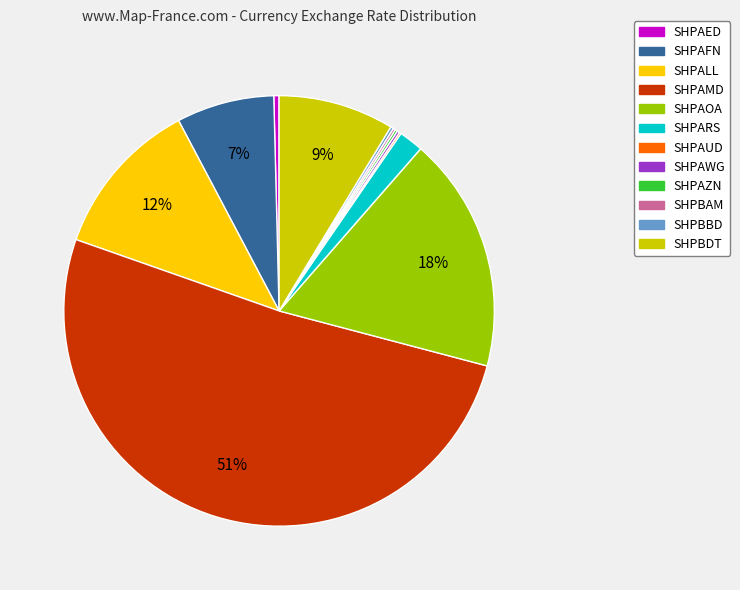

Is it true that SHPBDT is 14% of the pie?

False